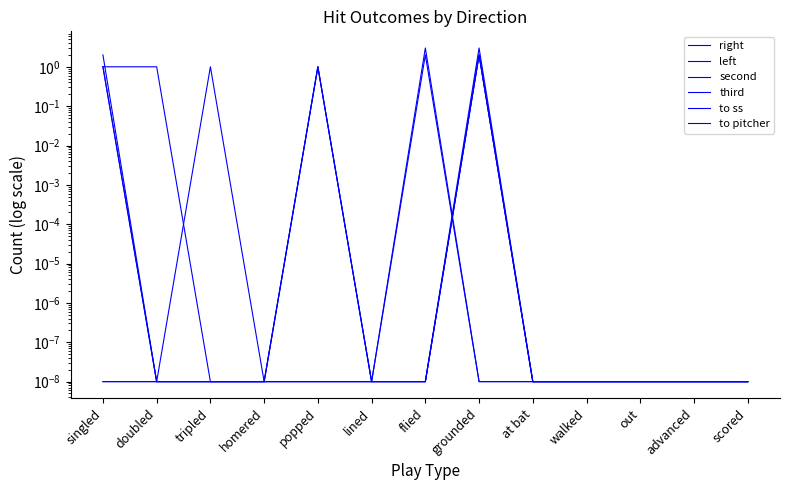

True or false: third has more than 1 points higher than both neighbors.

False